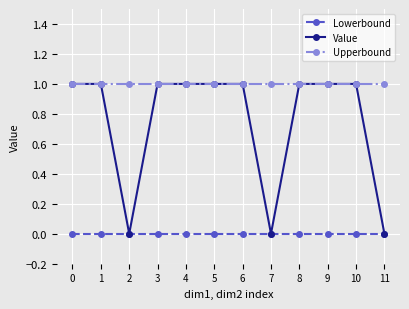

At how many categories does at least one series exceed 0?

12